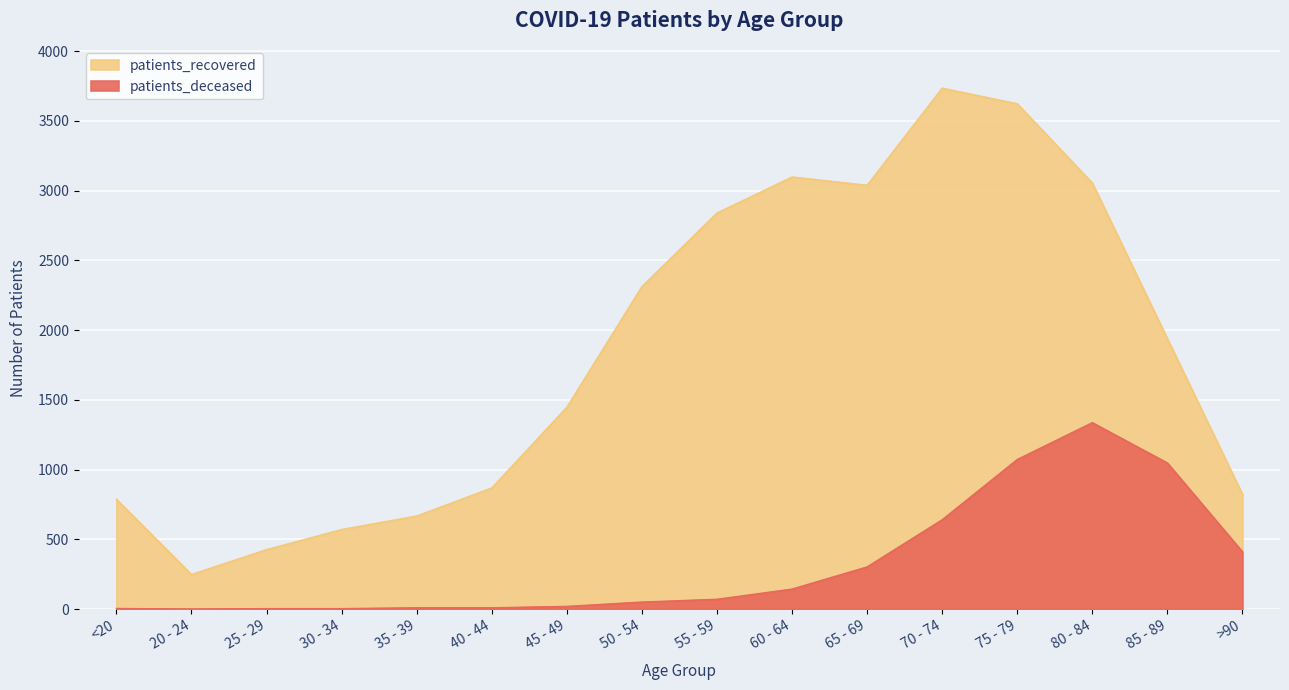

What is the value of the patients_recovered point at the 12th from the left?

3734